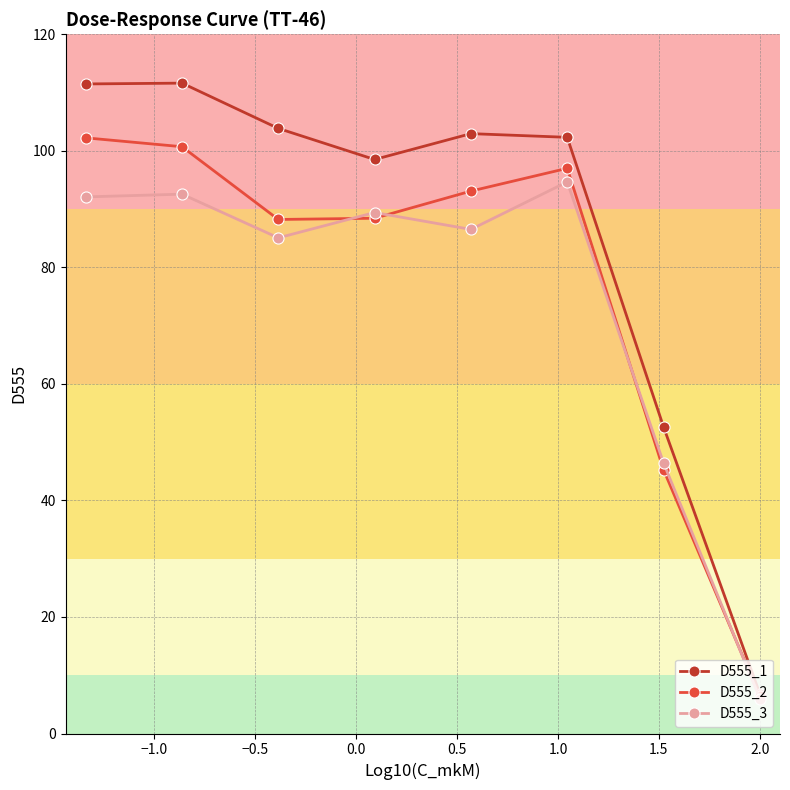

What is the value of the D555_2 point at the 1st from the left?

102.2